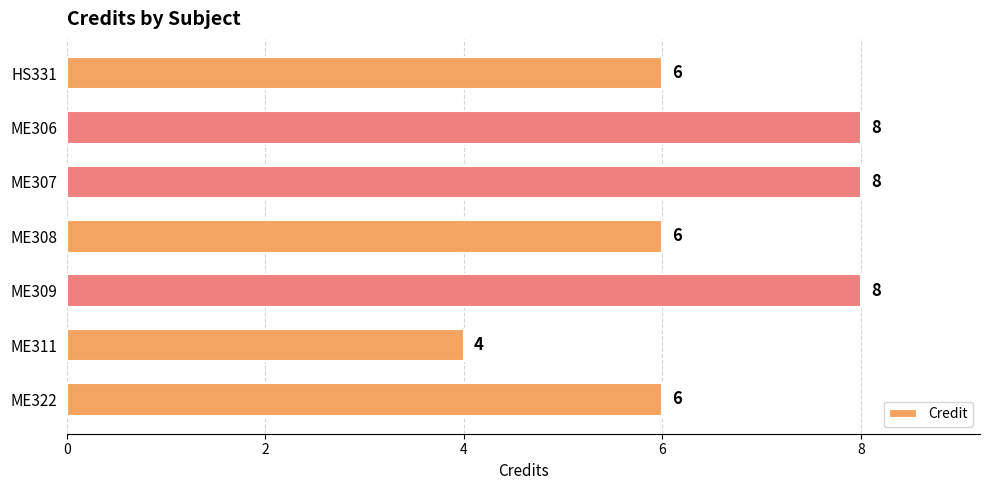

Does the chart contain stacked bars?

No